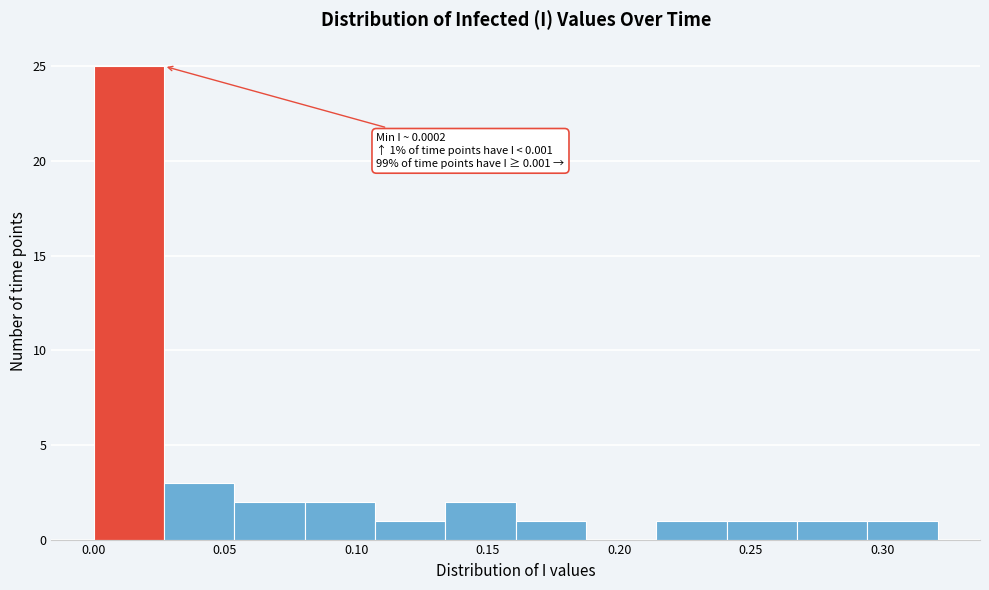

Which range on the x-axis has the tallest bar?

0.000 to 0.025